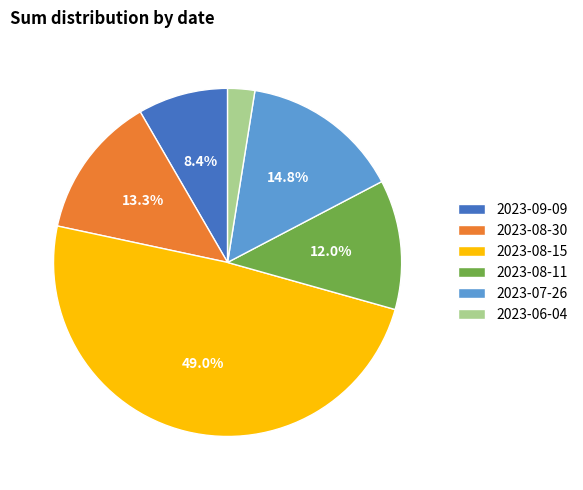

Which category has the biggest portion of the pie?

2023-08-15